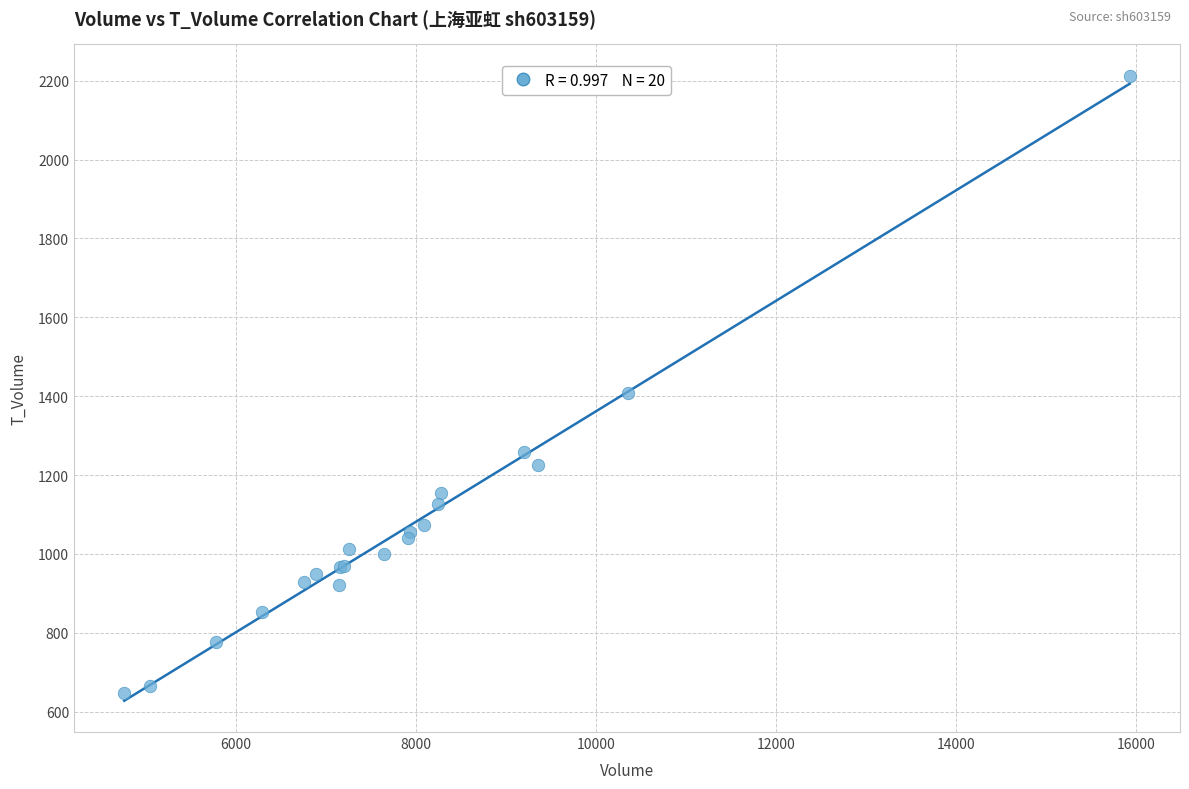

What Y value in the scatter plot is closest to 1429?

1408